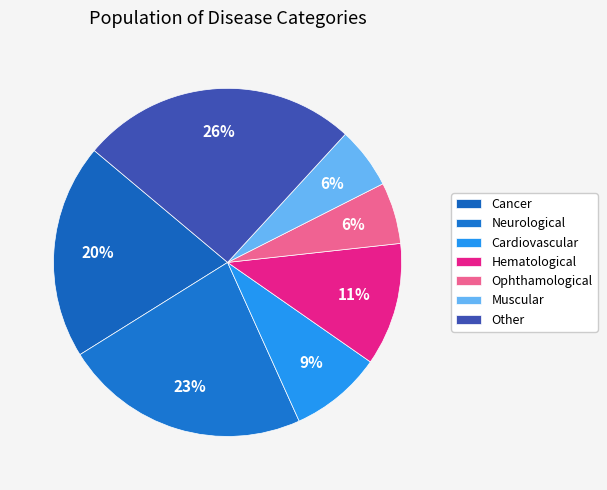

What percentage is the Cardiovascular slice, to the nearest percent?

9%